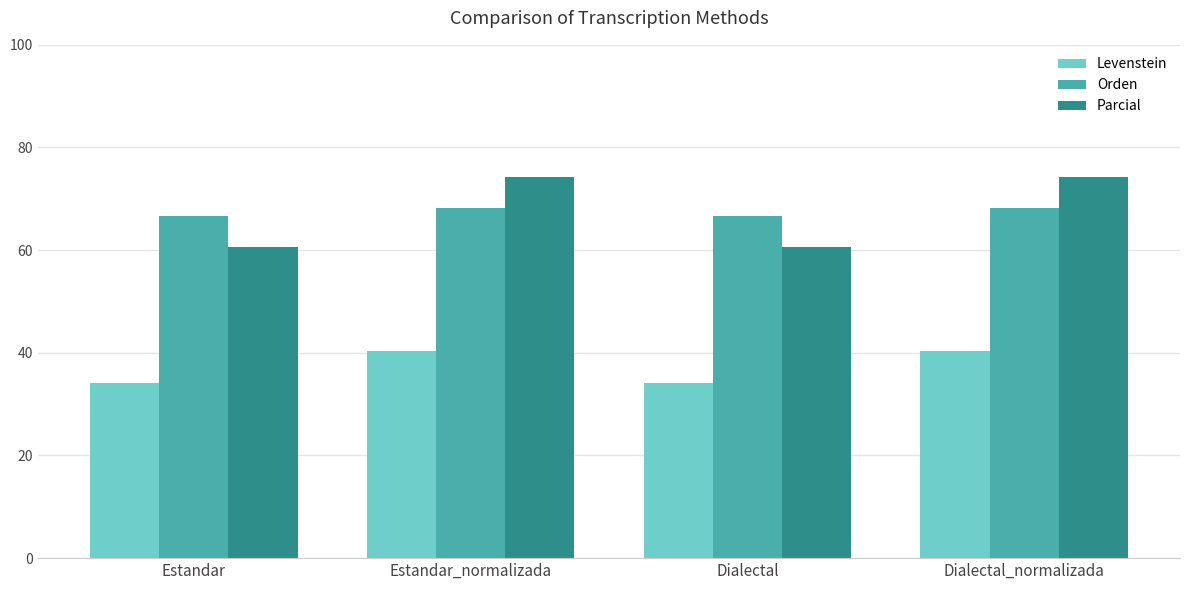

What is the label of the 4th bar from the right?

Estandar